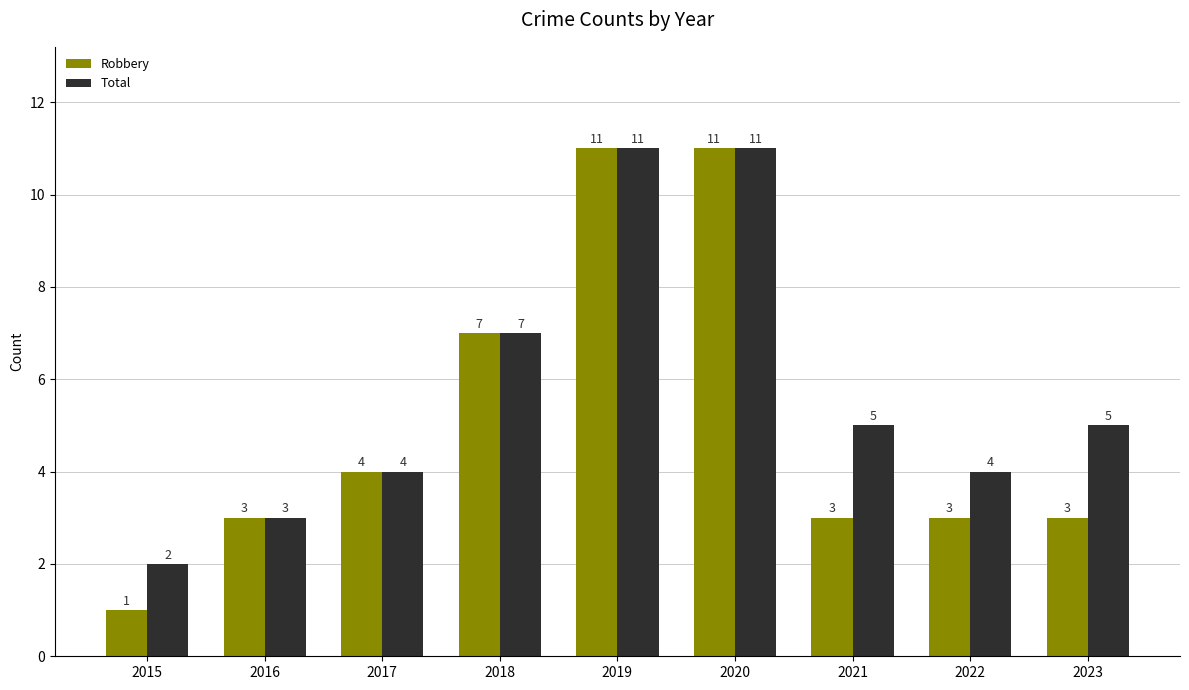

Rank the series by their average value, from highest to lowest.

Total, Robbery